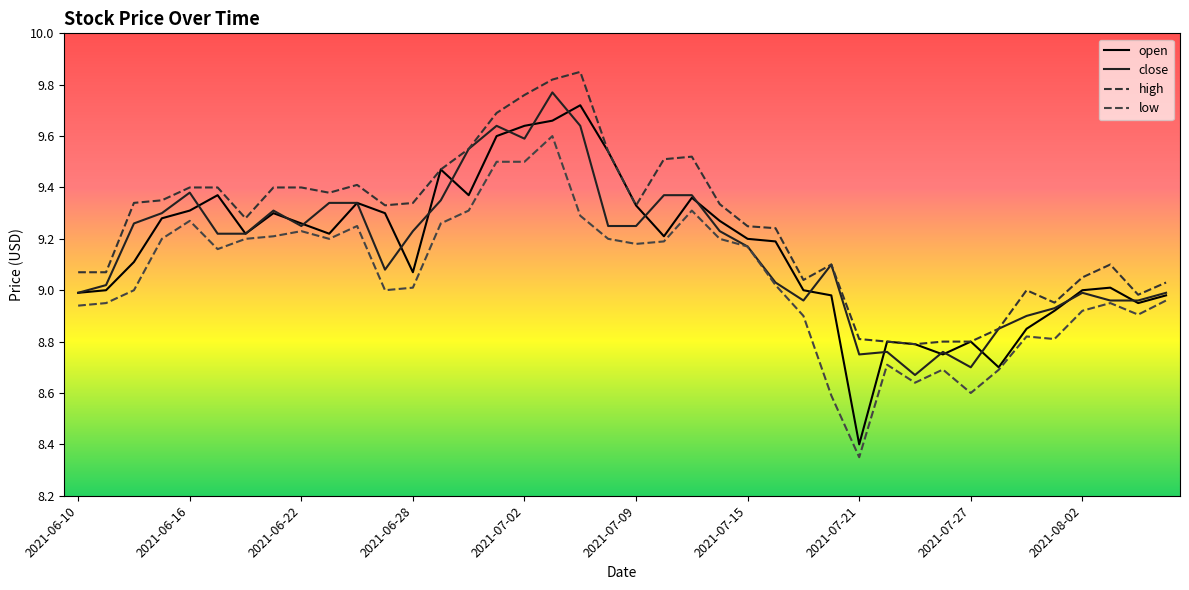

Which series has the largest total across all categories?

high